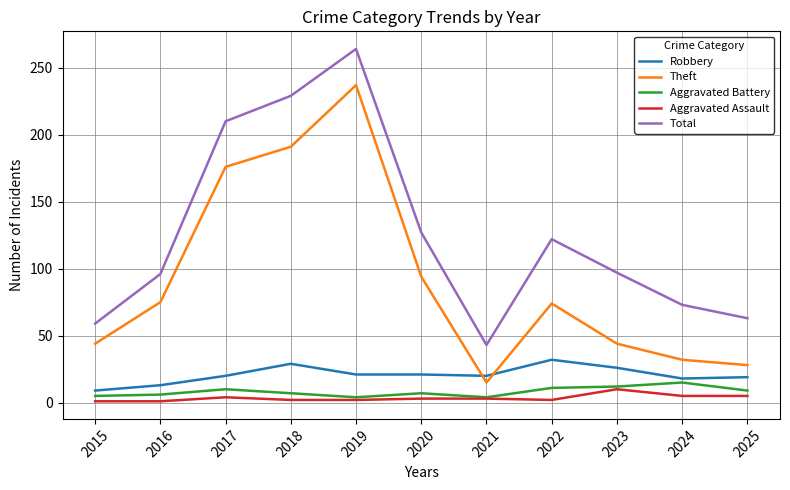

True or false: Theft and Aggravated Assault cross at least once.

False